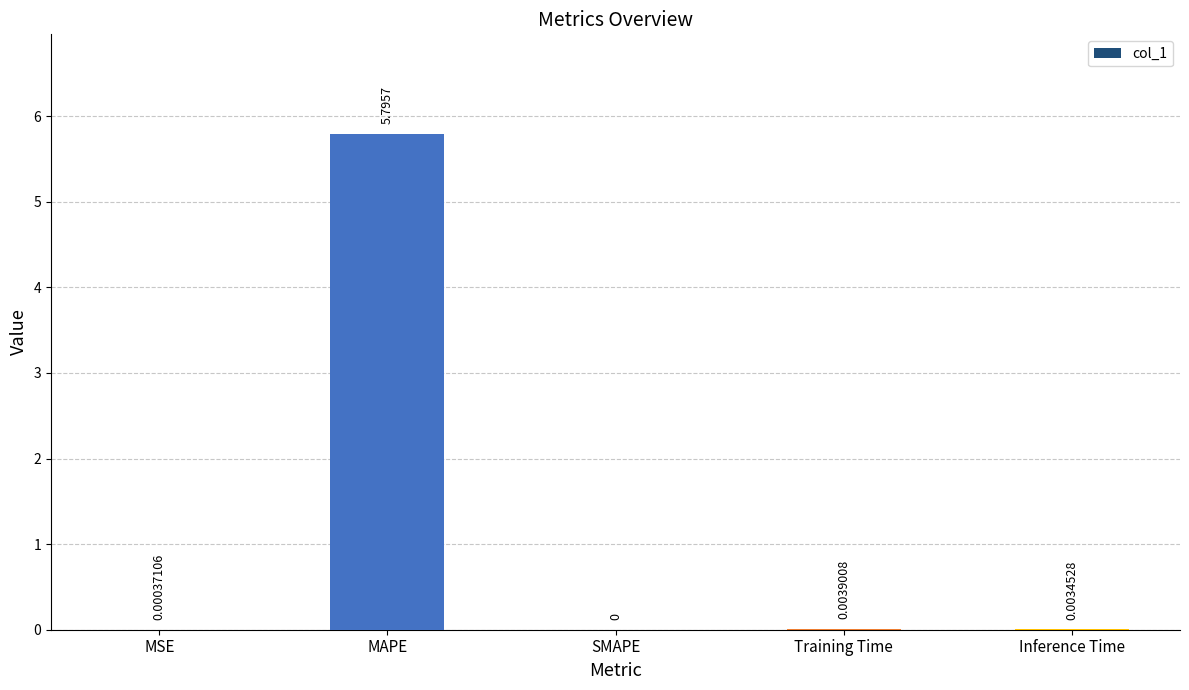

What is the sum of all values?

5.8